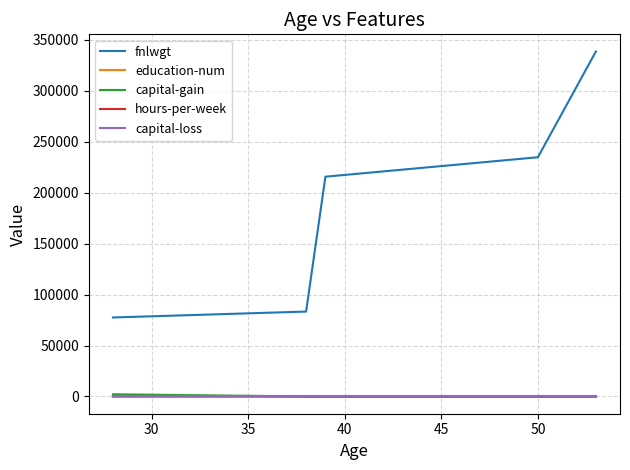

True or false: fnlwgt and capital-loss cross at least once.

False